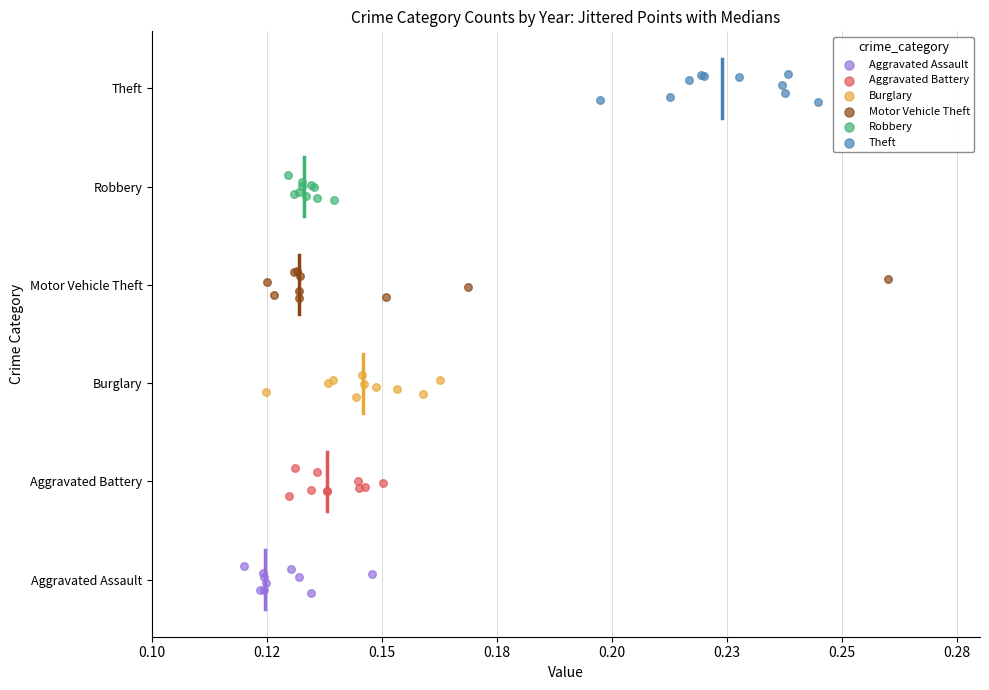

What are all the series names shown in the legend?

Aggravated Assault, Aggravated Battery, Burglary, Motor Vehicle Theft, Robbery, Theft